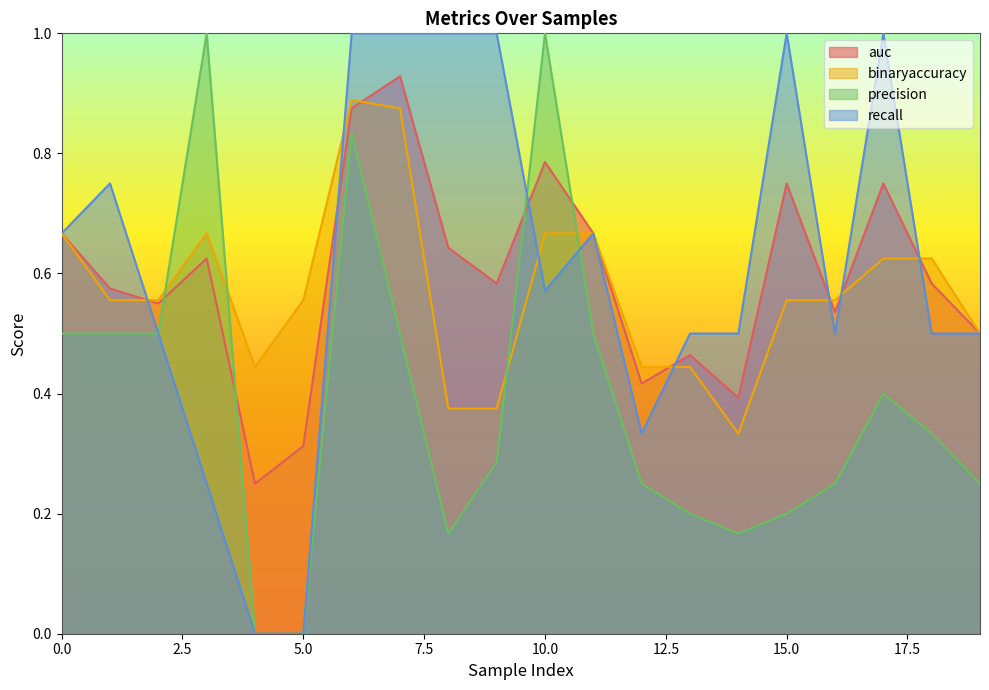

Count the number of data series in this chart.

4